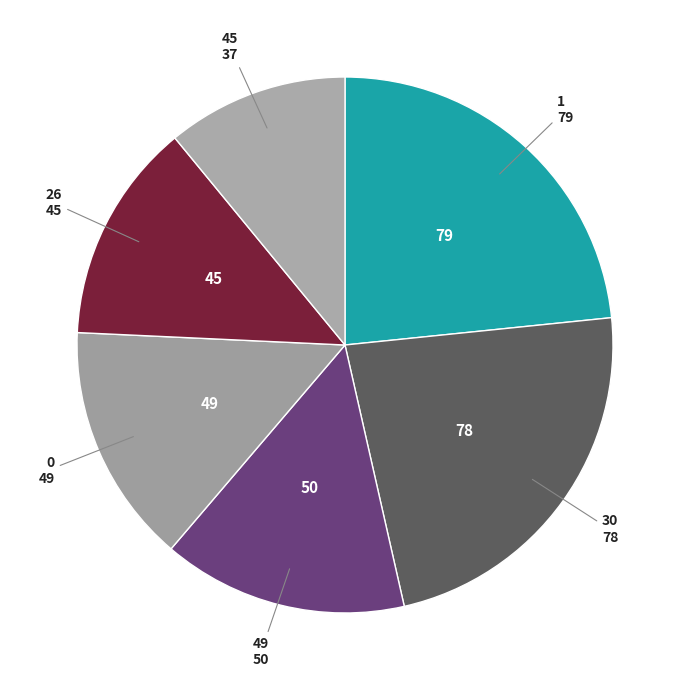

Count the number of slices in the pie.

6